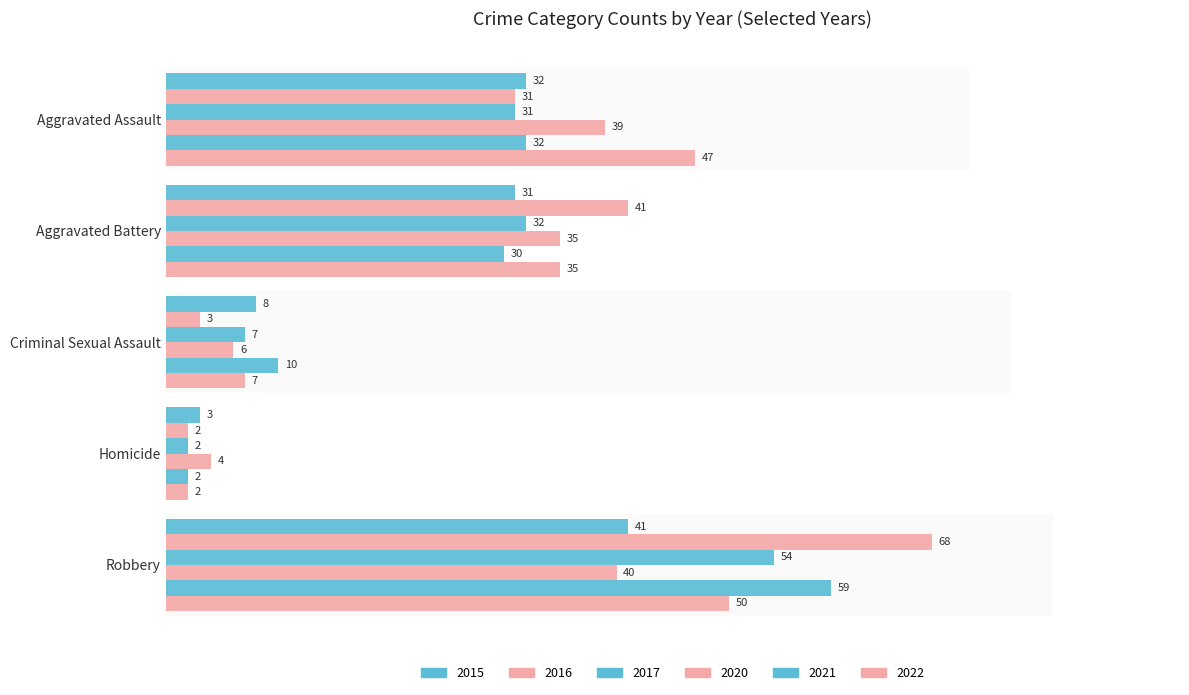

Rank the series at Homicide from highest to lowest value.

2020, 2015, 2016, 2017, 2021, 2022